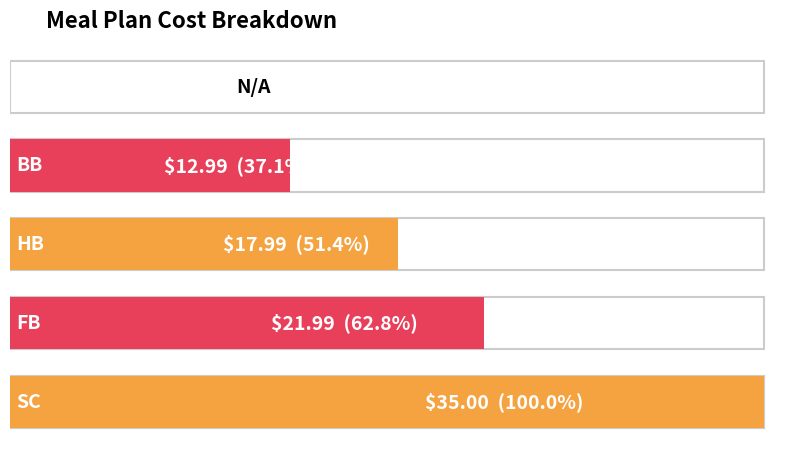

What is the label of the 2nd bar from the right?

FB